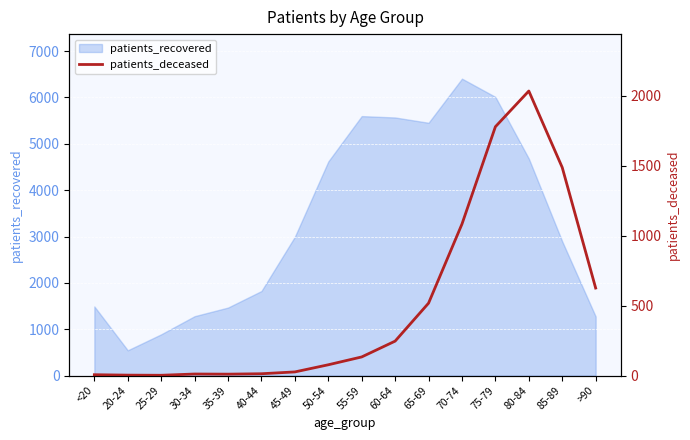

Reading left to right, extract all data points from this chart.

<20=6	20-24=3	25-29=2	30-34=11	35-39=10	40-44=13	45-49=26	50-54=77	55-59=133	60-64=246	65-69=517	70-74=1082	75-79=1777	80-84=2032	85-89=1486	>90=625